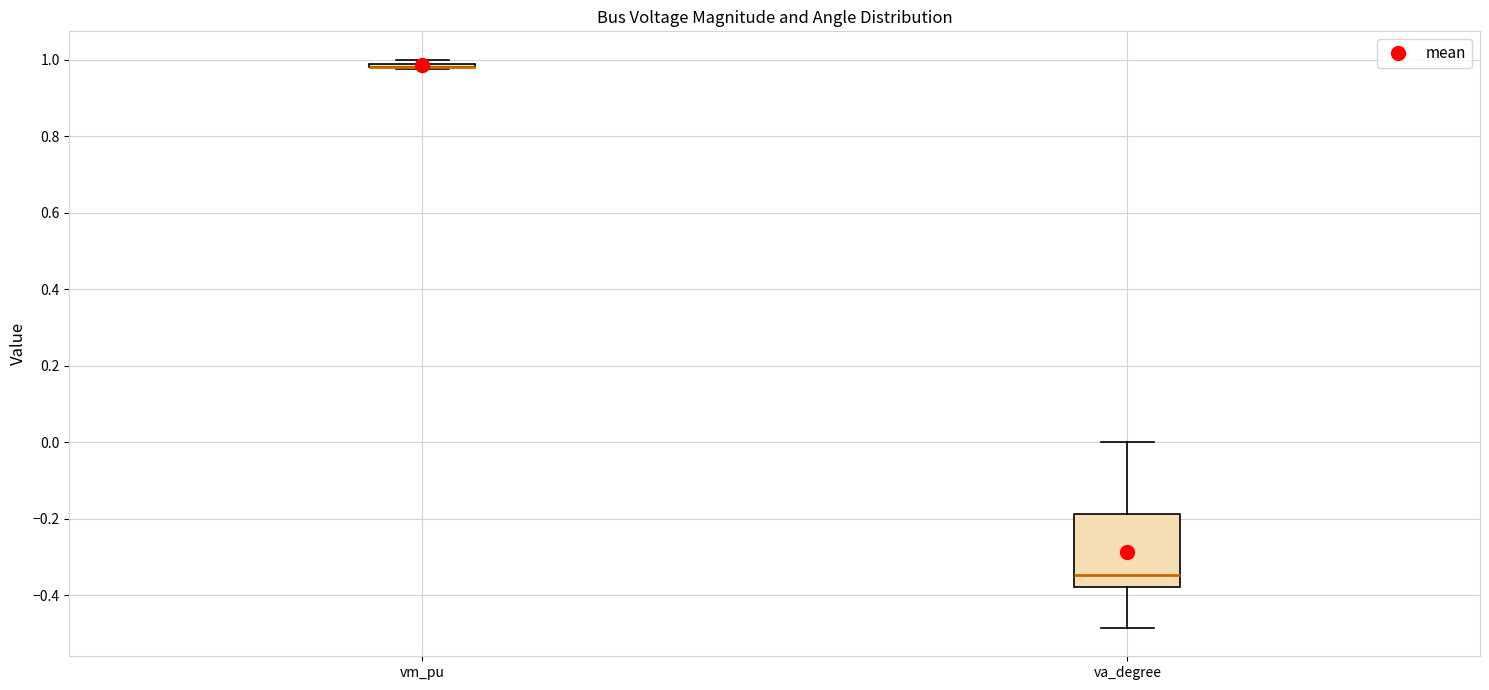

Comparing the boxes themselves (not the whiskers), which one is the tallest?

va_degree